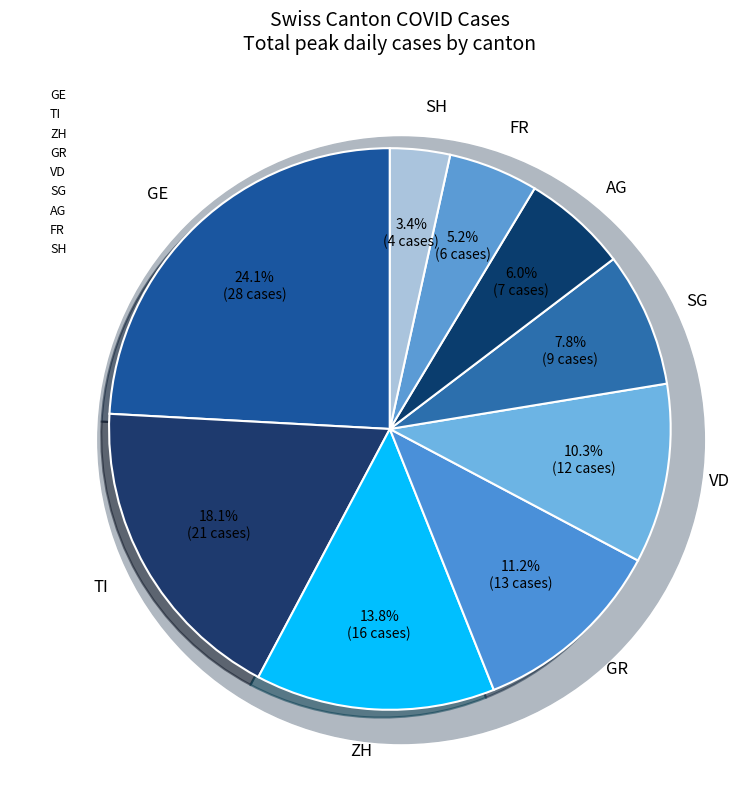

How many segments does this pie chart have?

9